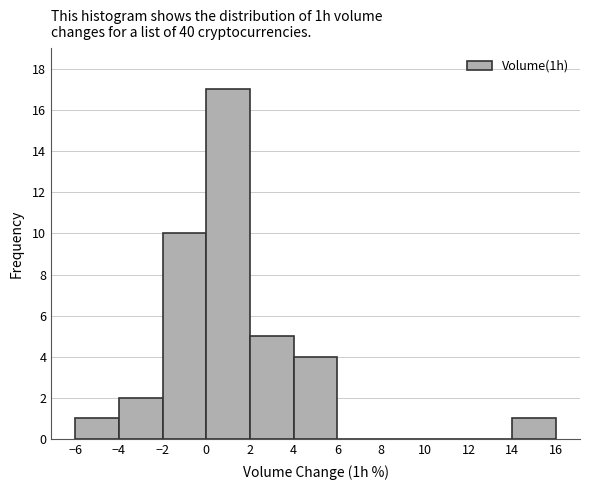

Reading left to right, transcribe this chart: for each bar, give the range it covers on the x-axis and its height. The values are not printed on the chart, so give them approximately, as read against the axis.

-6 to -4: 1
-4 to -2: 2
-2 to 0: 10
0 to 2: 17
2 to 4: 5
4 to 6: 4
6 to 8: 0
8 to 10: 0
10 to 12: 0
12 to 14: 0
14 to 16: 1